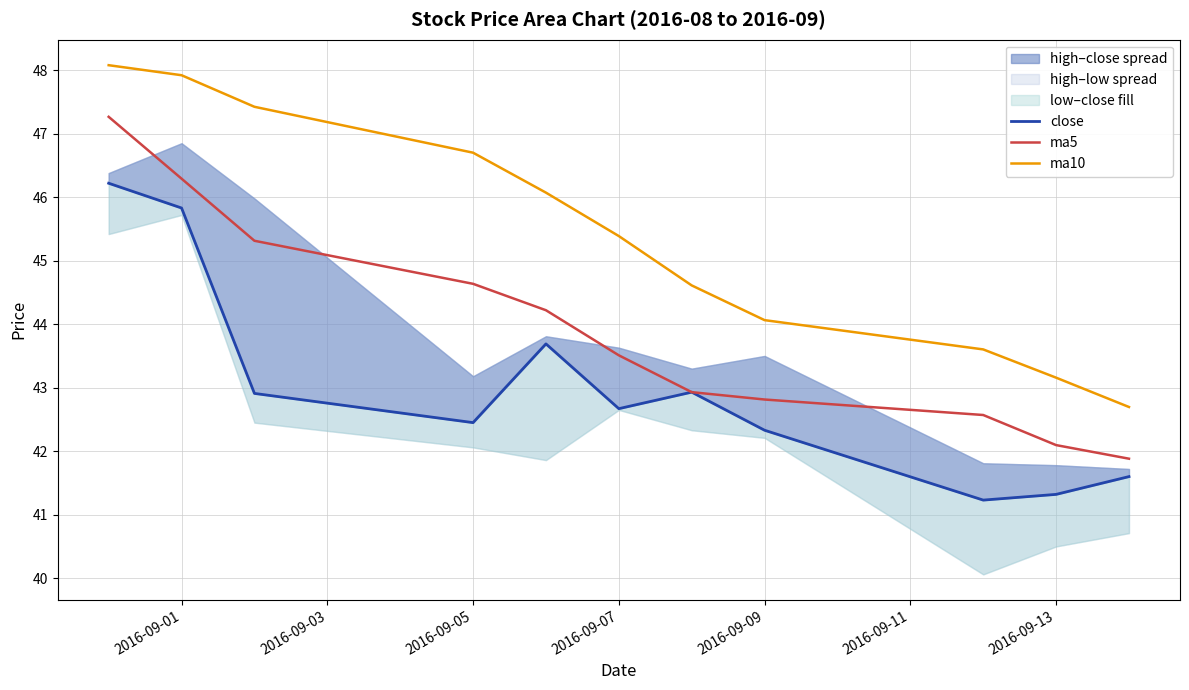

True or false: ma5 and ma10 intersect in this chart.

False